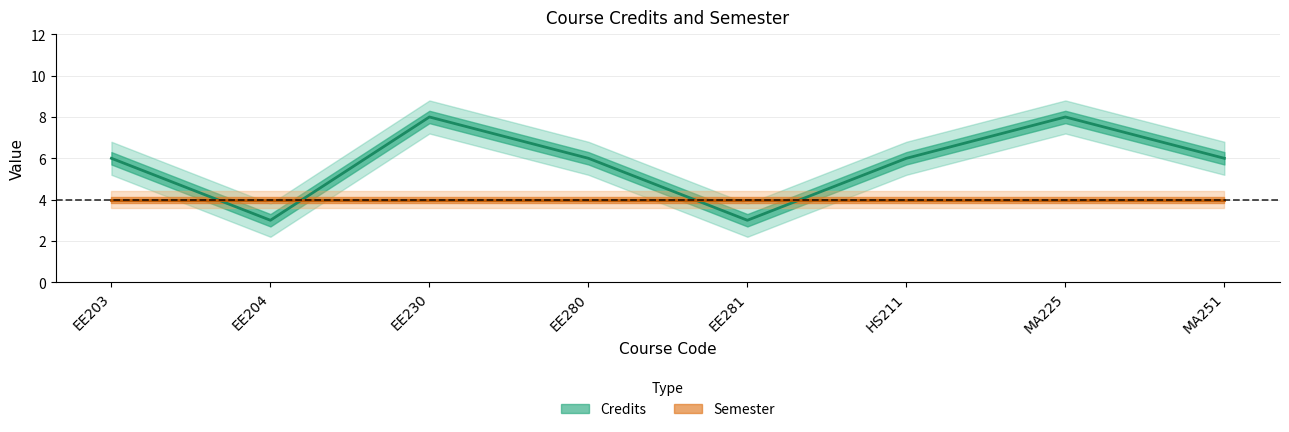

What is the value of the 2nd point from the left?

3